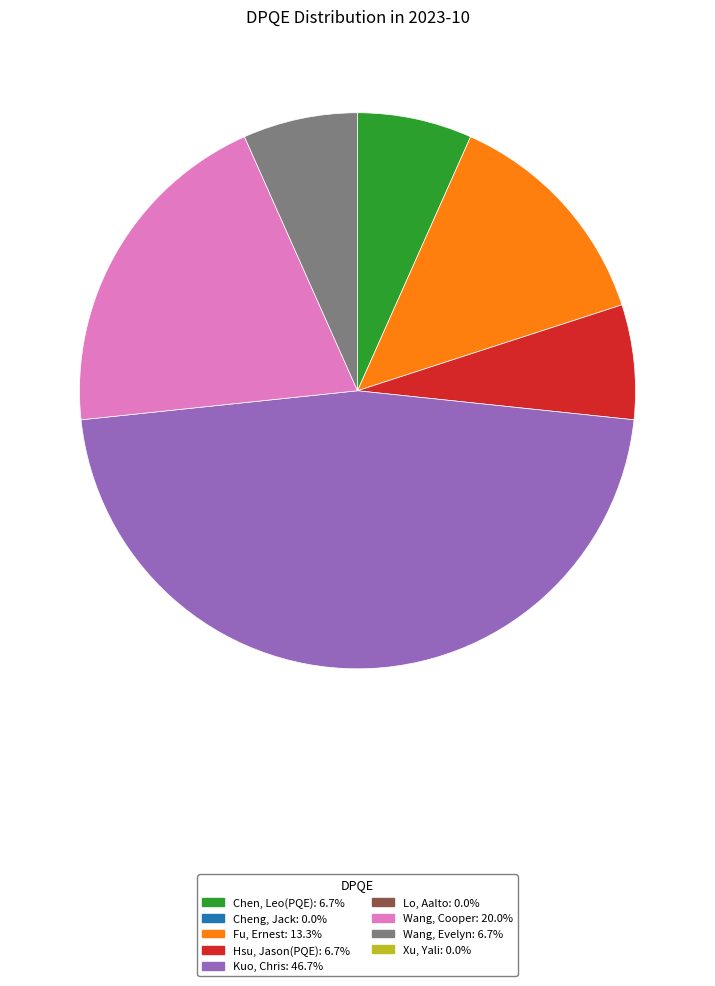

Is there any slice that represents more than half of the pie?

No